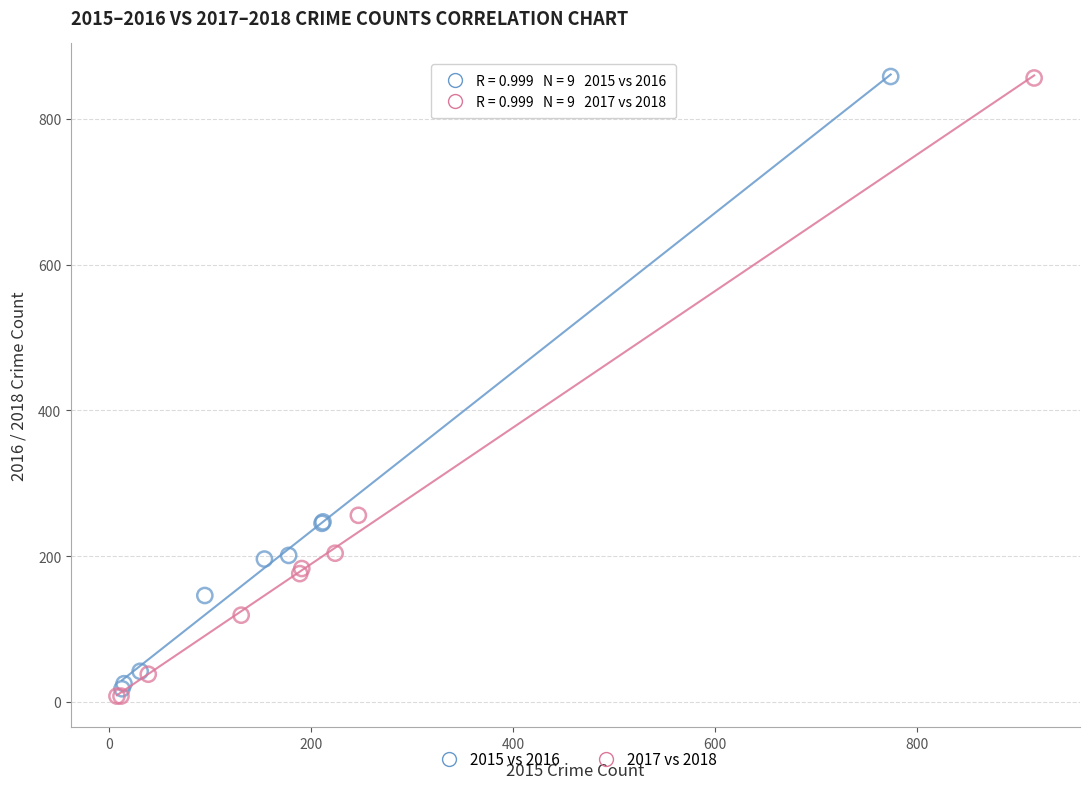

Which series has the widest spread of Y values?

2017 vs 2018